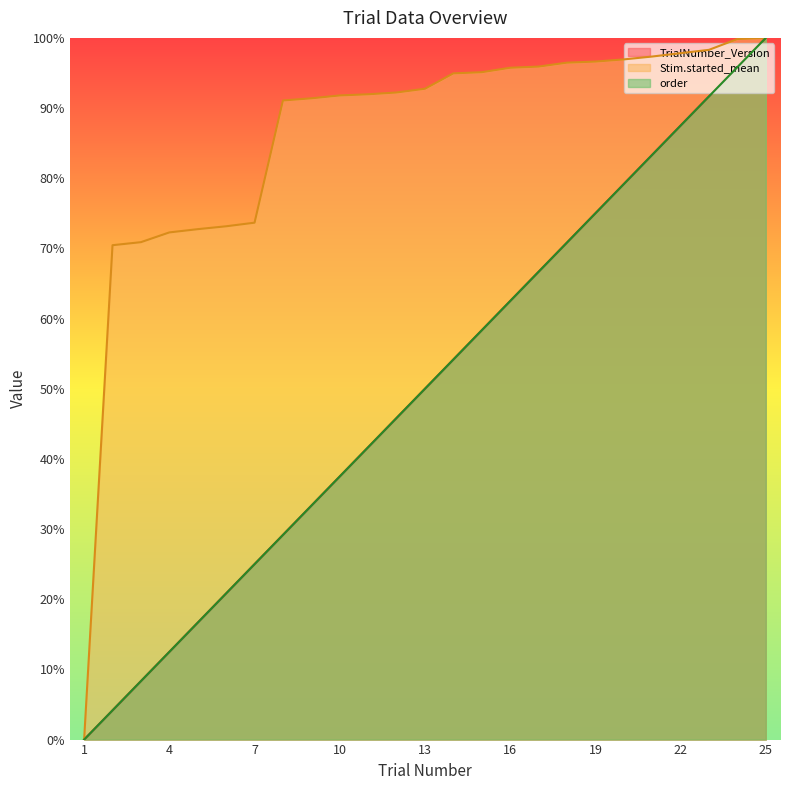

What are all the series names shown in the legend?

TrialNumber_Version, Stim.started_mean, order